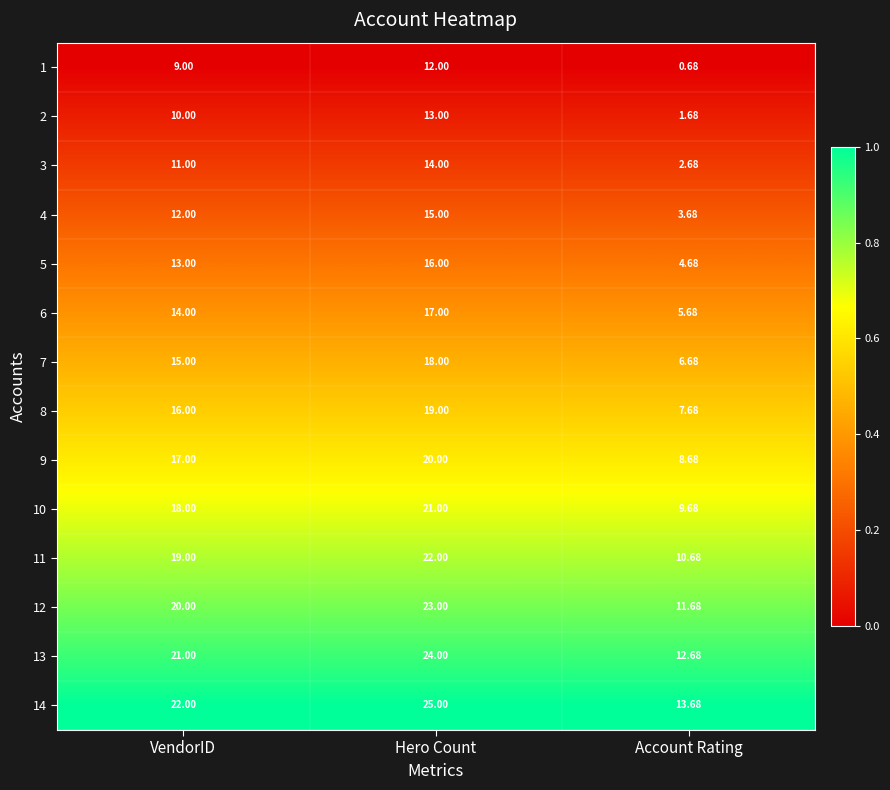

How many distinct data groups are displayed?

14